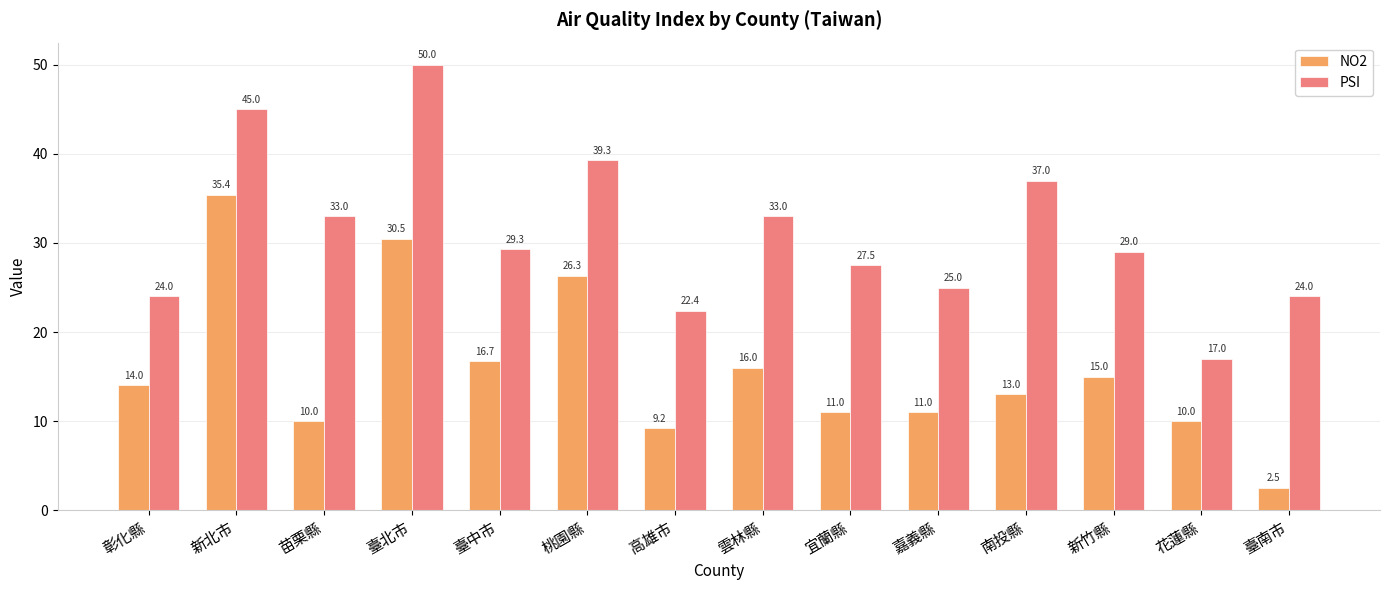

The value of PSI at 臺南市 is 11.1. True or false?

False